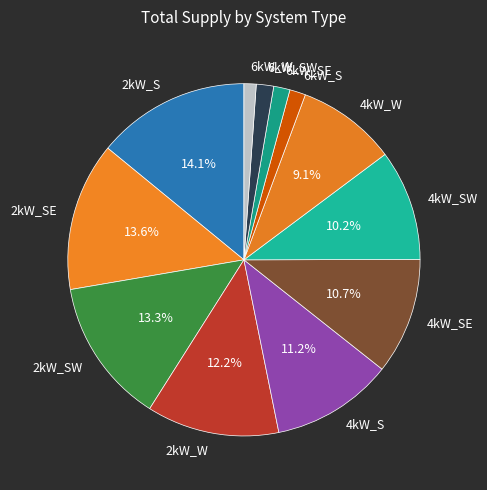

Which has a higher value, 4kW_W or 2kW_S?

2kW_S